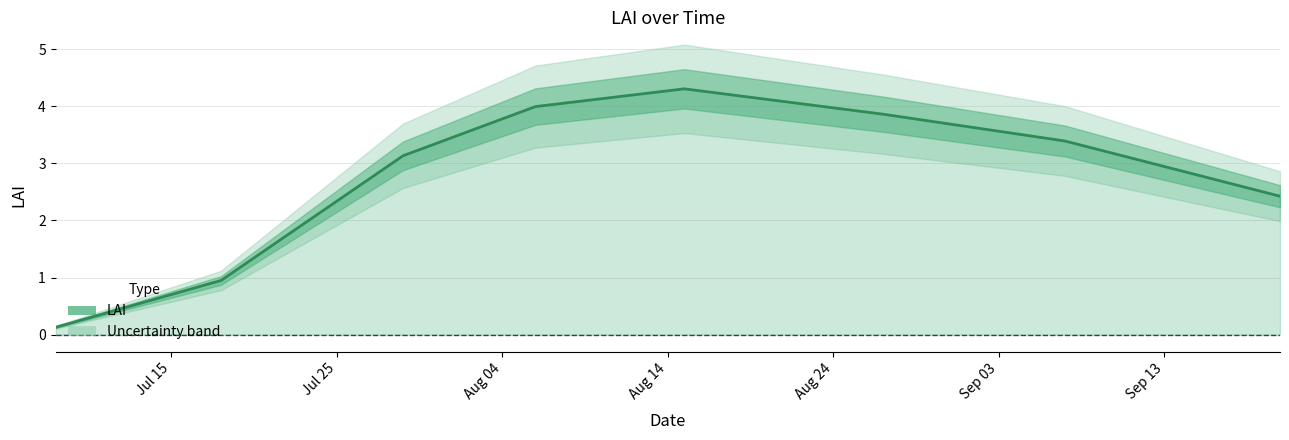

At which label does the data first exceed 3?

Aug 04